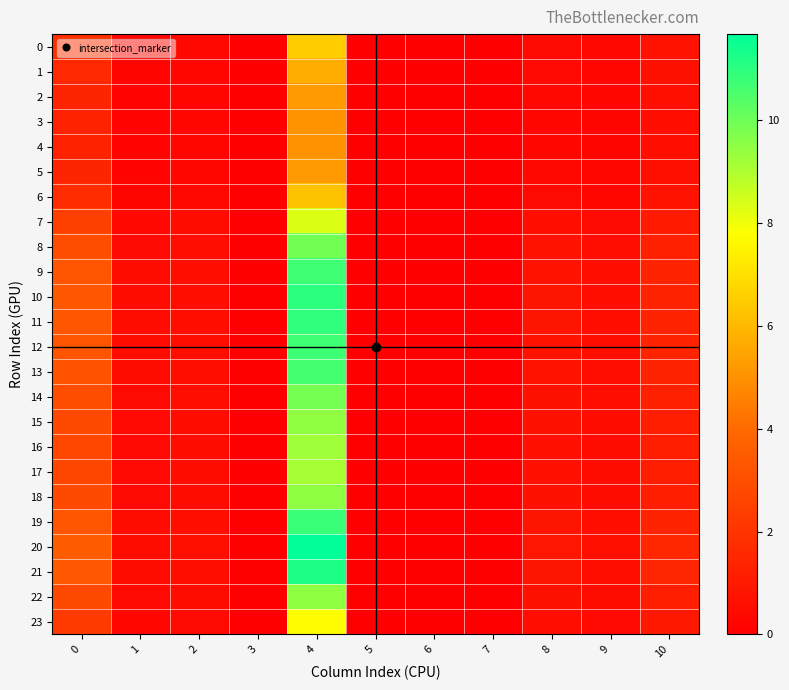

At how many categories does at least one series exceed 8?

1